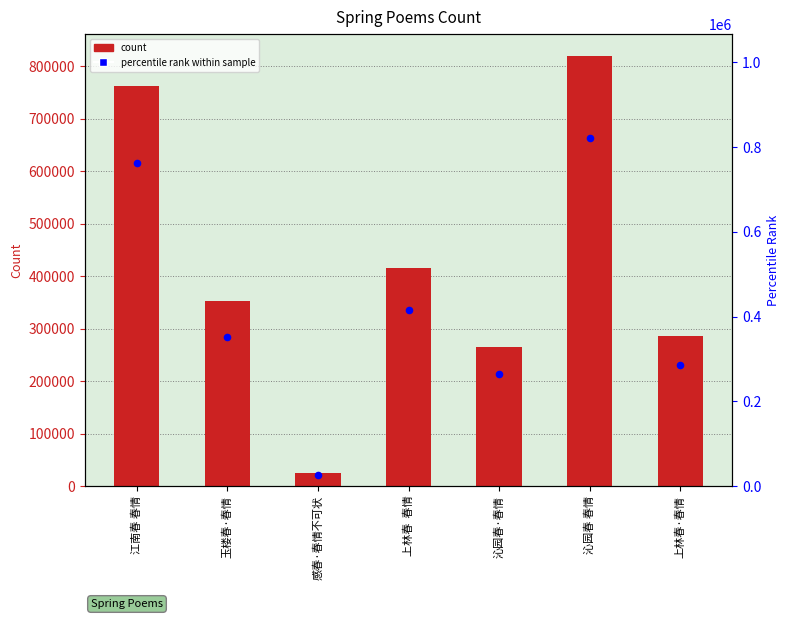

Which series has the widest spread of Y values?

col_0